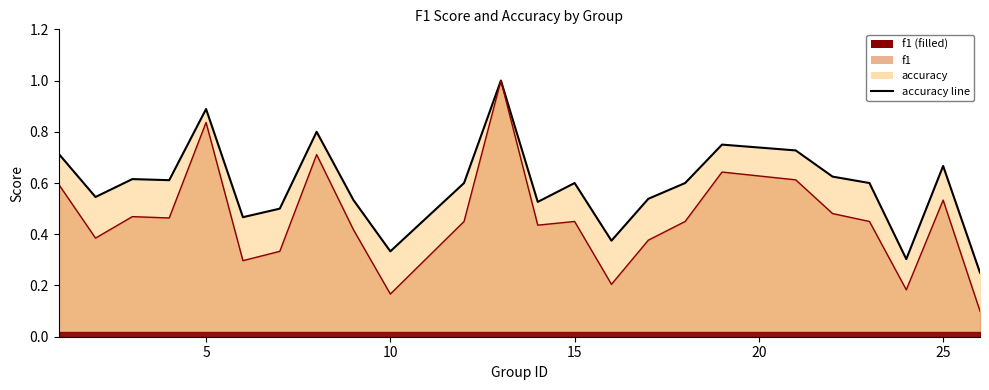

True or false: f1 and accuracy cross at least once.

False